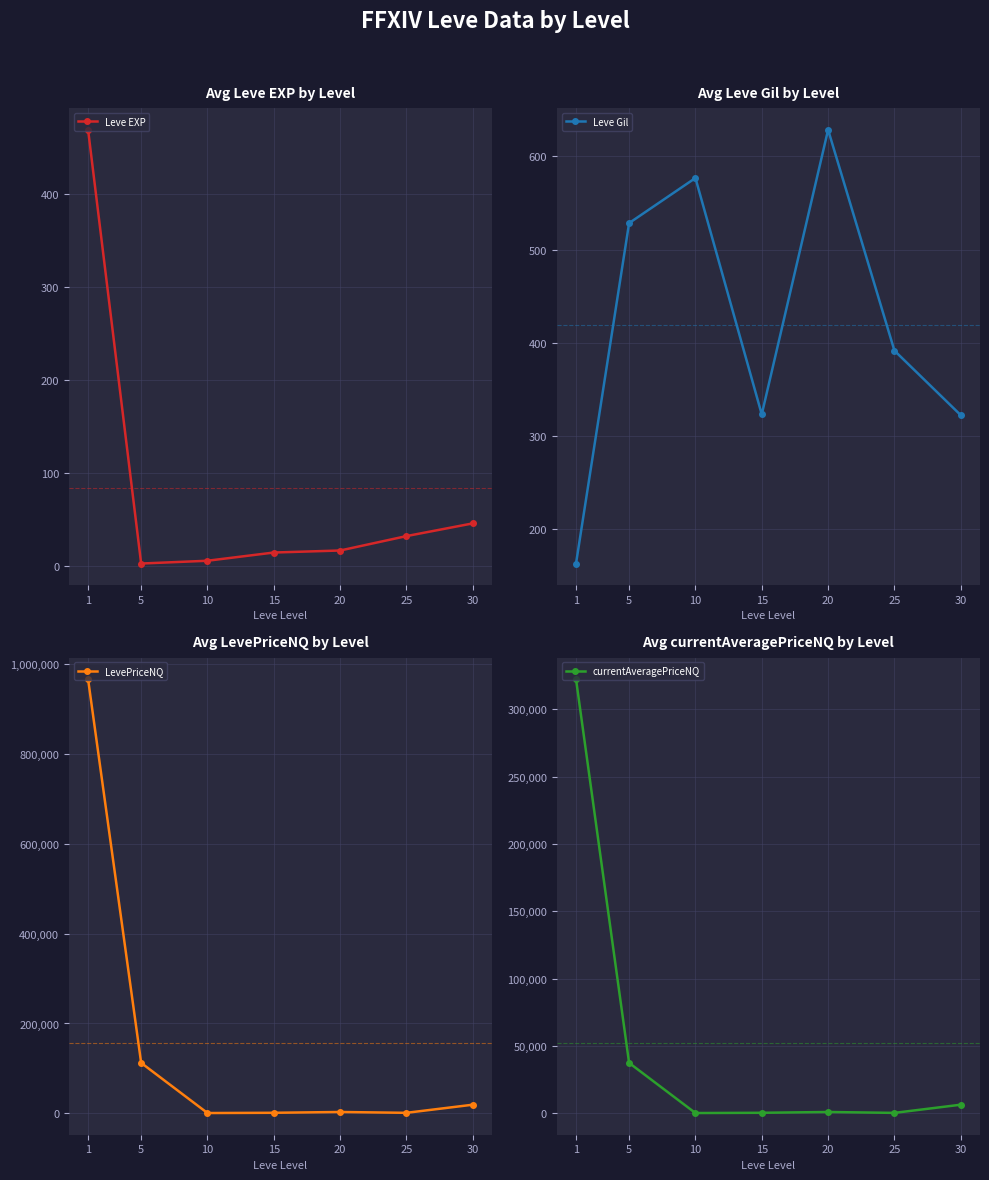

What is the total value across all series at 15?

1776.8